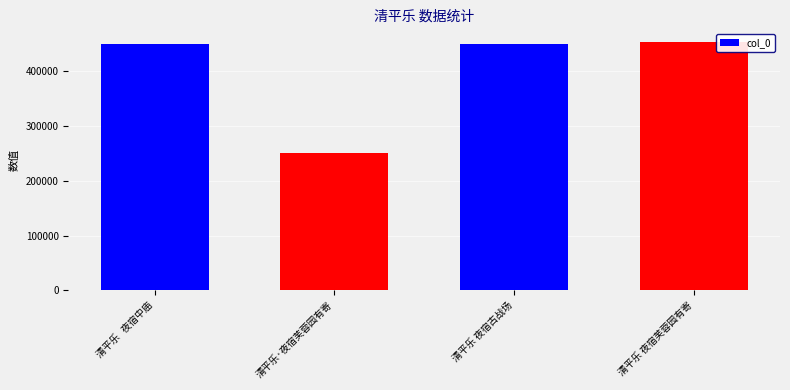

At which category does the chart reach its minimum across all series?

清平乐·夜宿芙蓉园有寄